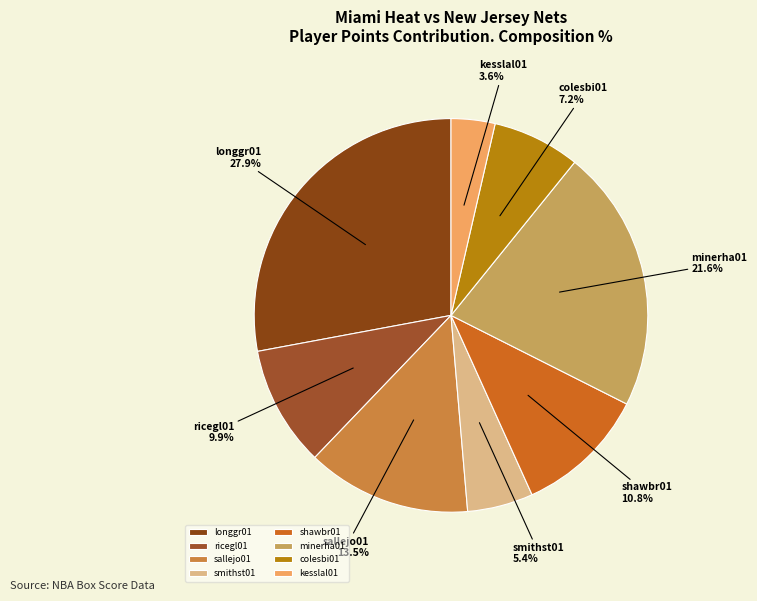

Rank the categories by value from highest to lowest.

longgr01, minerha01, sallejo01, shawbr01, ricegl01, colesbi01, smithst01, kesslal01